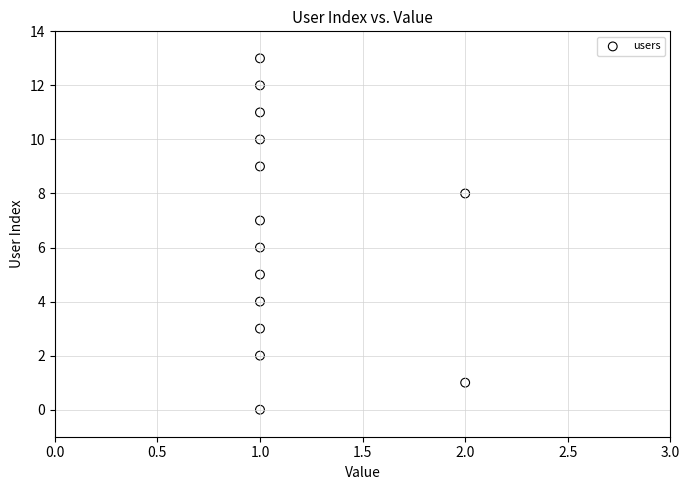

What is the range of Y values (max minus min)?

13